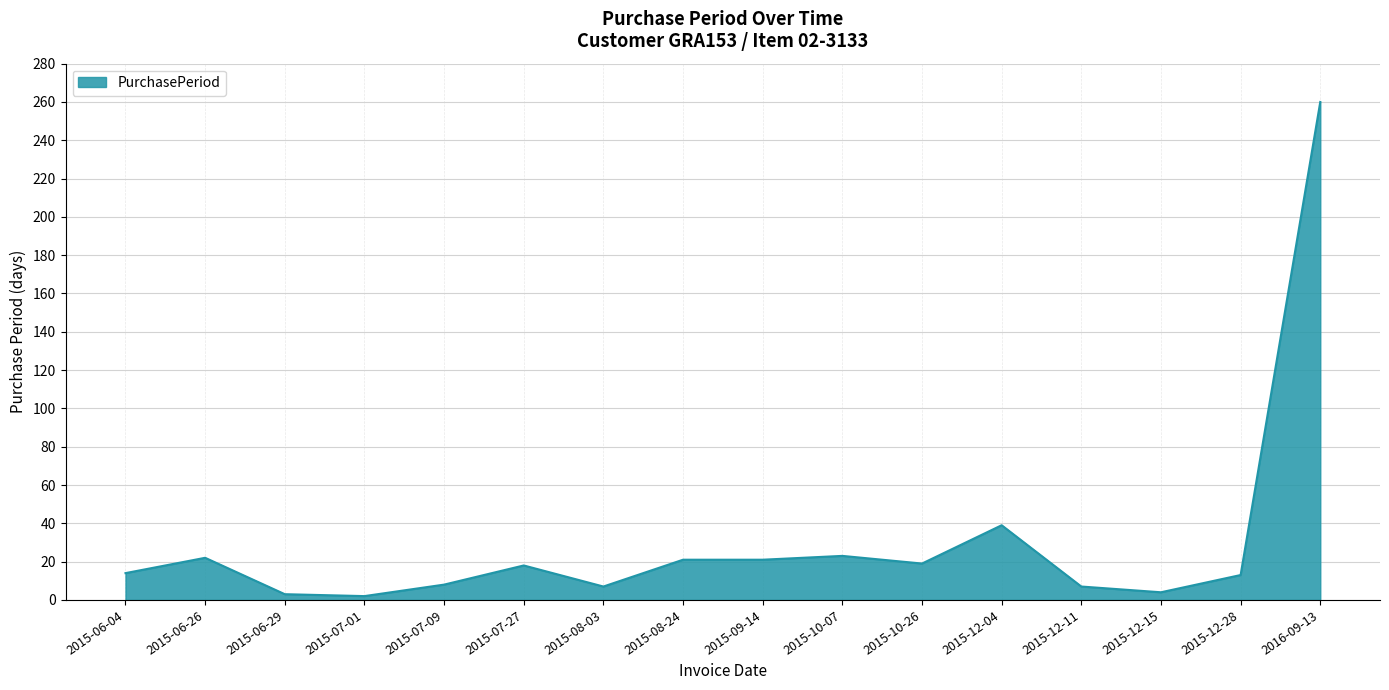

What position from the left is 2015-10-07?

10